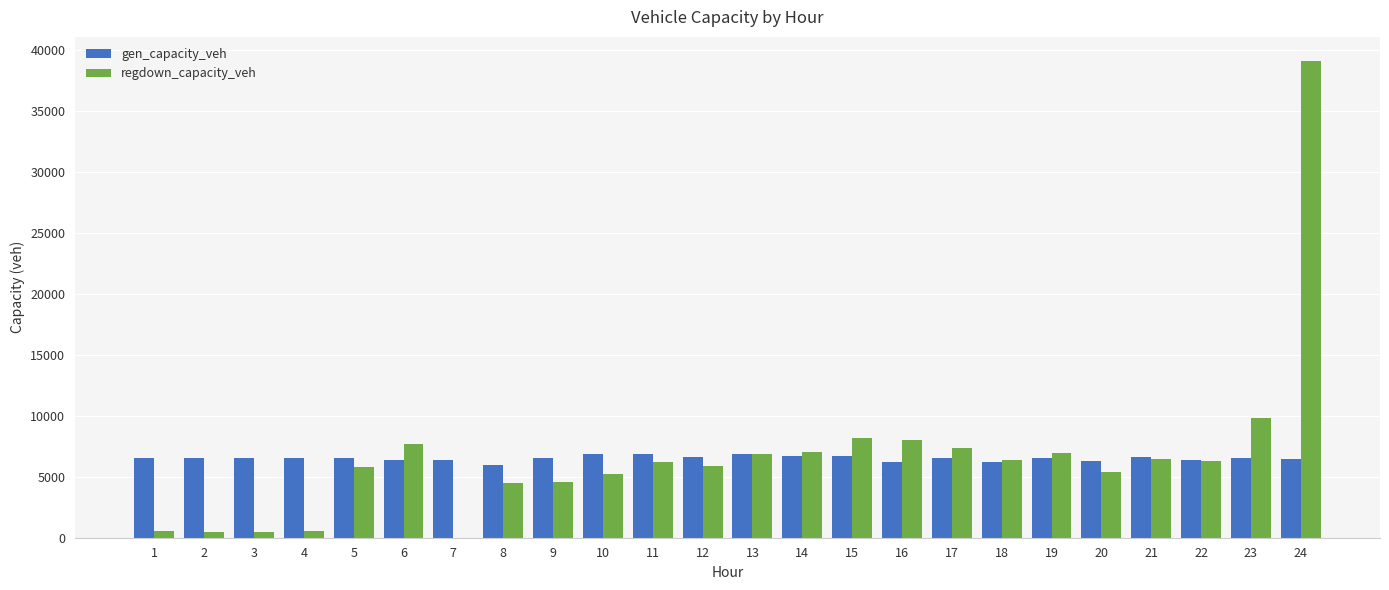

What is the sum of all regdown_capacity_veh values?

159634.3